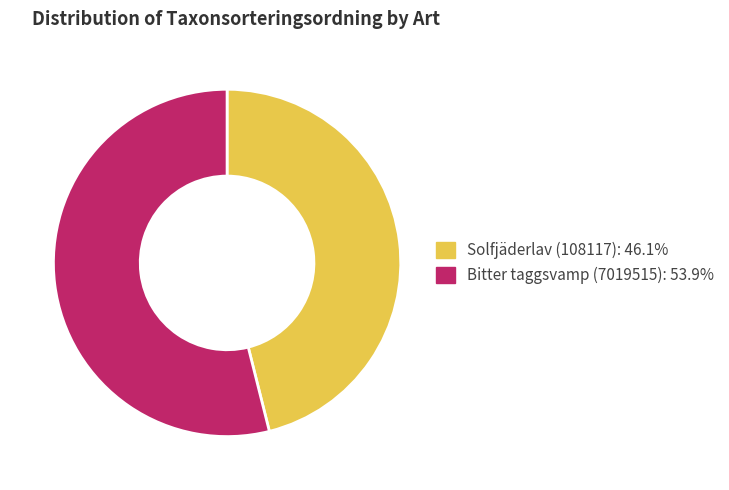

Combined, do Bitter taggsvamp (7019515) and Solfjäderlav (108117) account for over 50%?

Yes